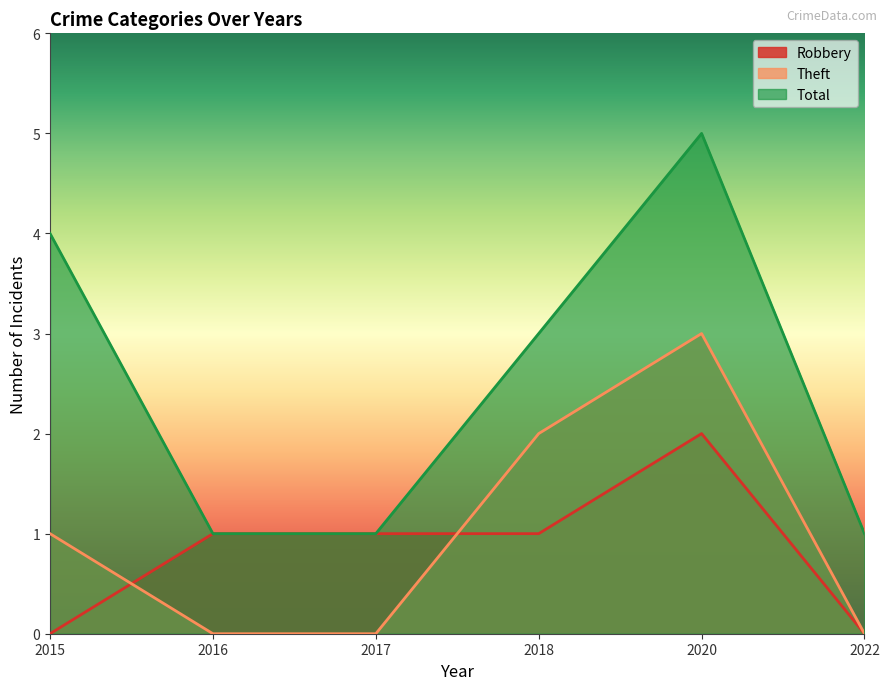

At how many categories does at least one series exceed 3?

2